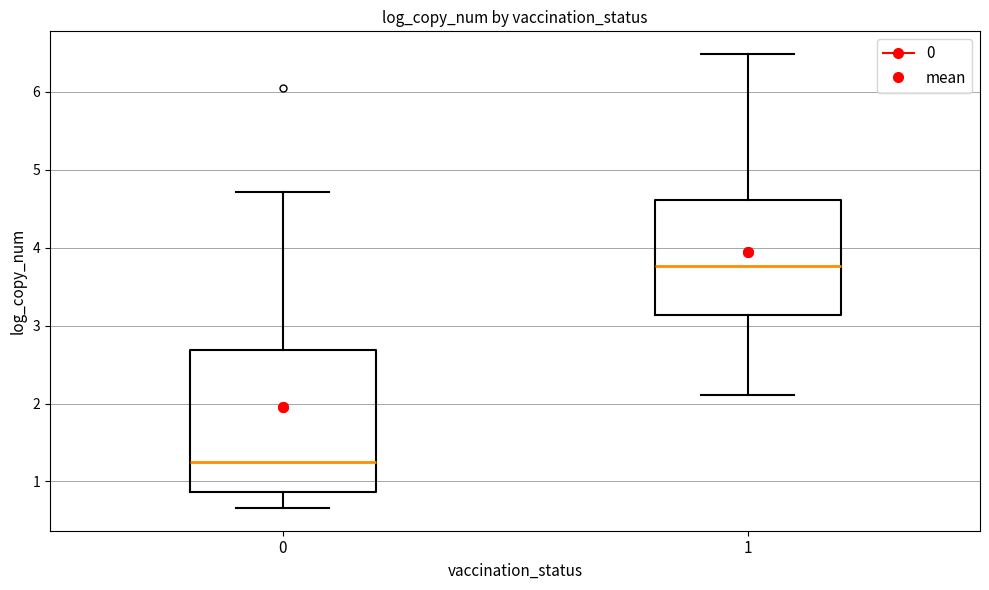

Which box's median line is the lowest?

0